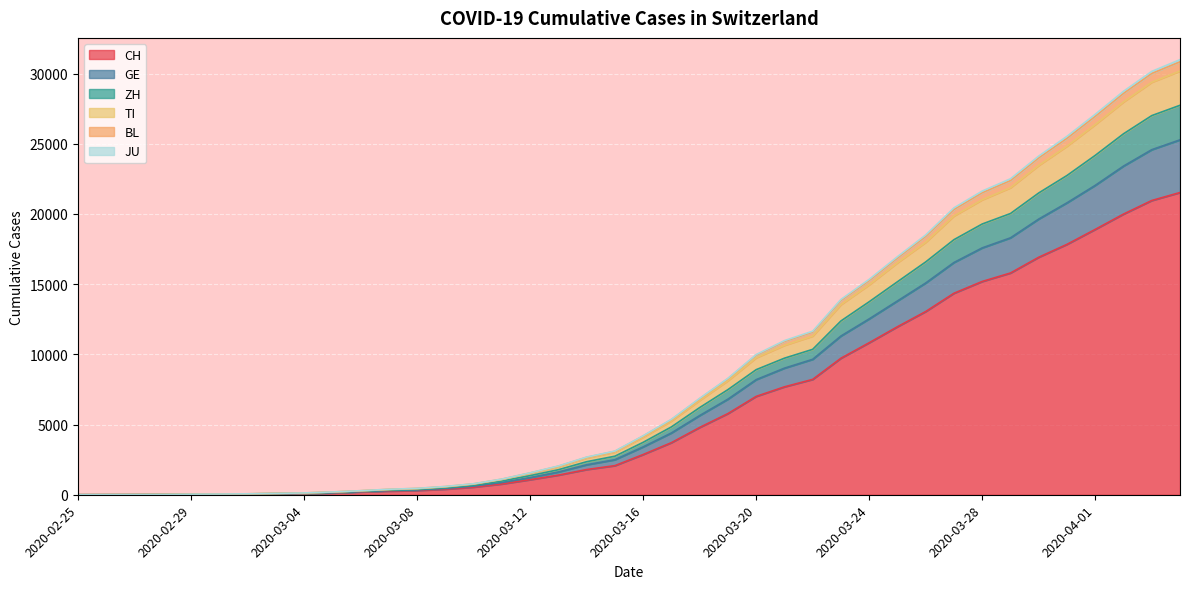

What is the maximum value for CH?

21530